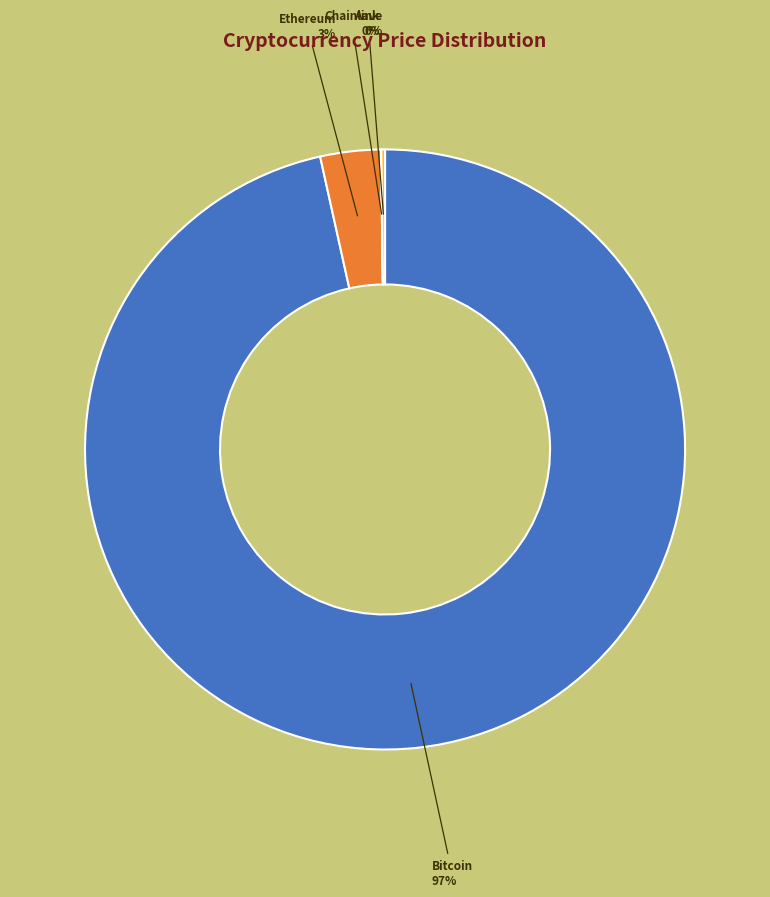

To the nearest percent, what is the average slice percentage?

25%